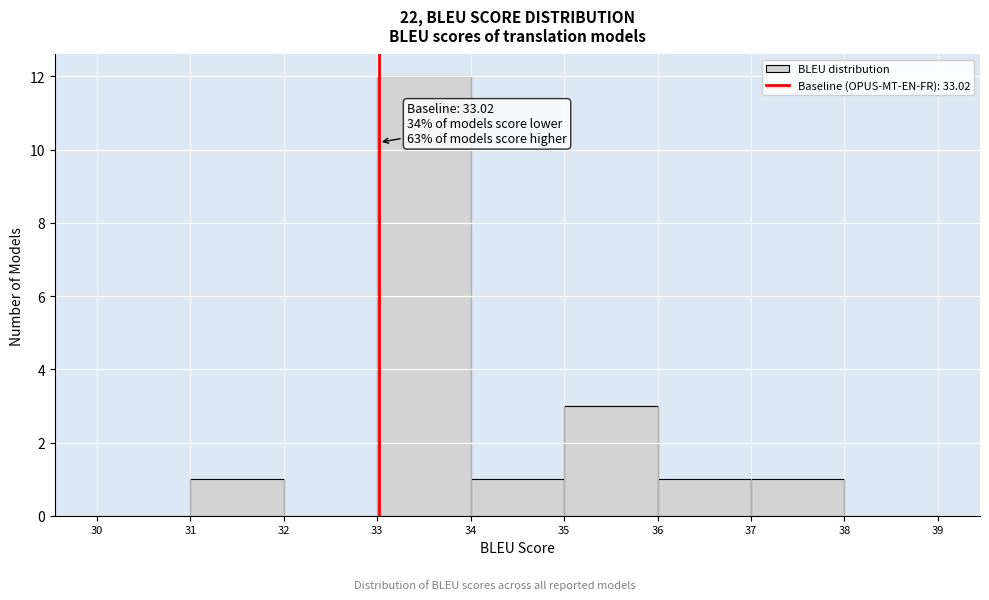

Over which range of the x-axis is the bar tallest?

33 to 34